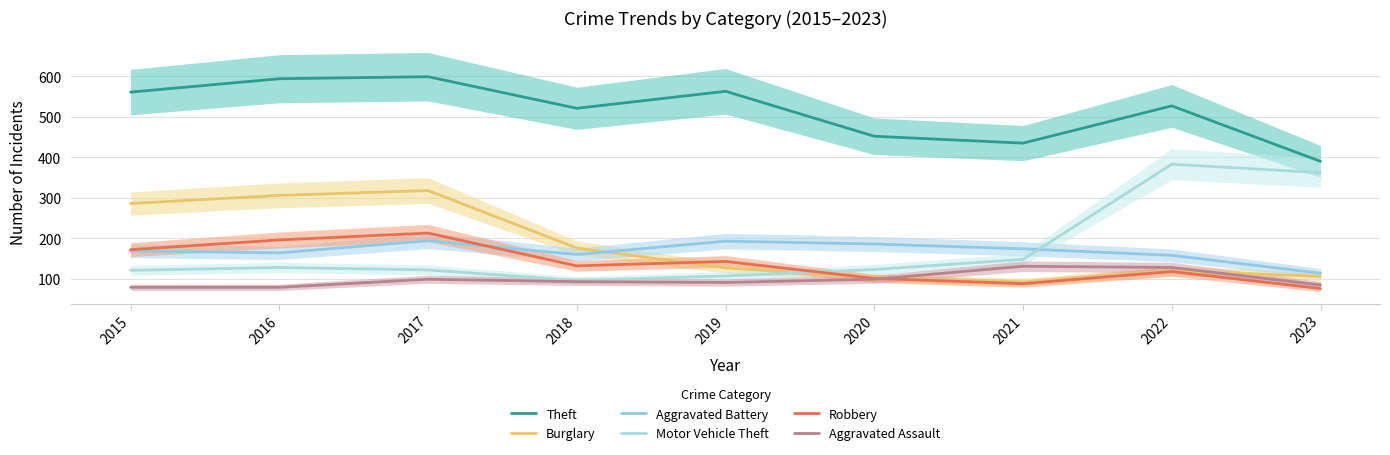

Which series has the largest range (max minus min)?

Motor Vehicle Theft